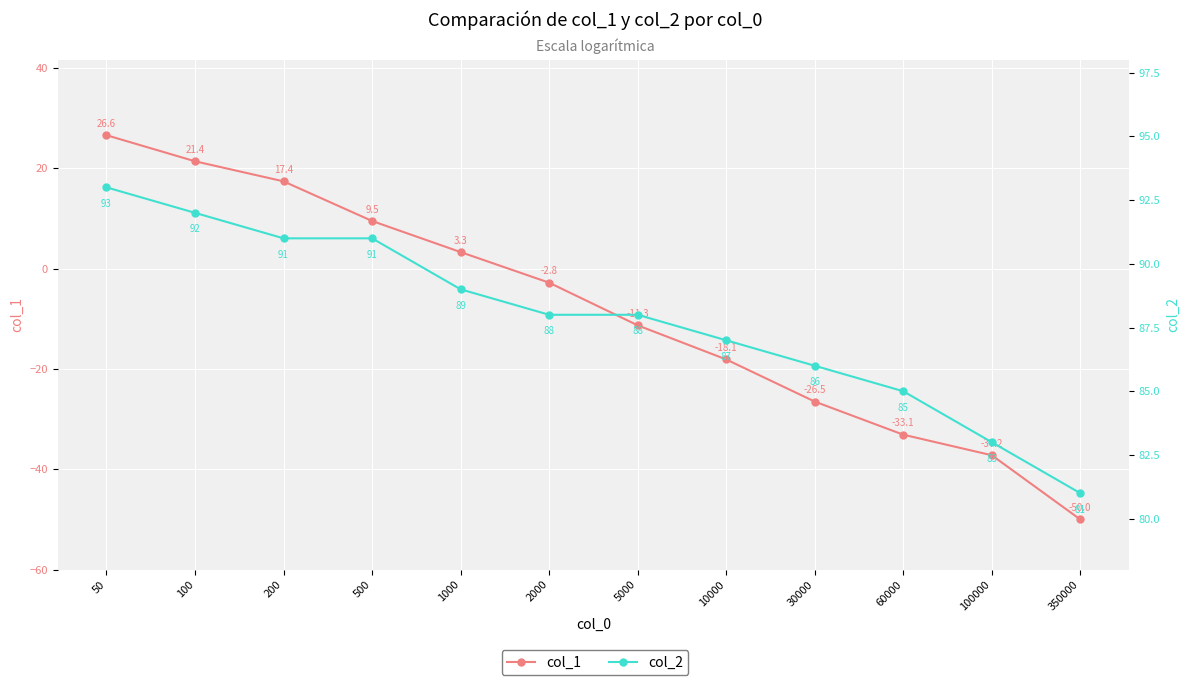

Is this an area chart (filled region under the line)?

No